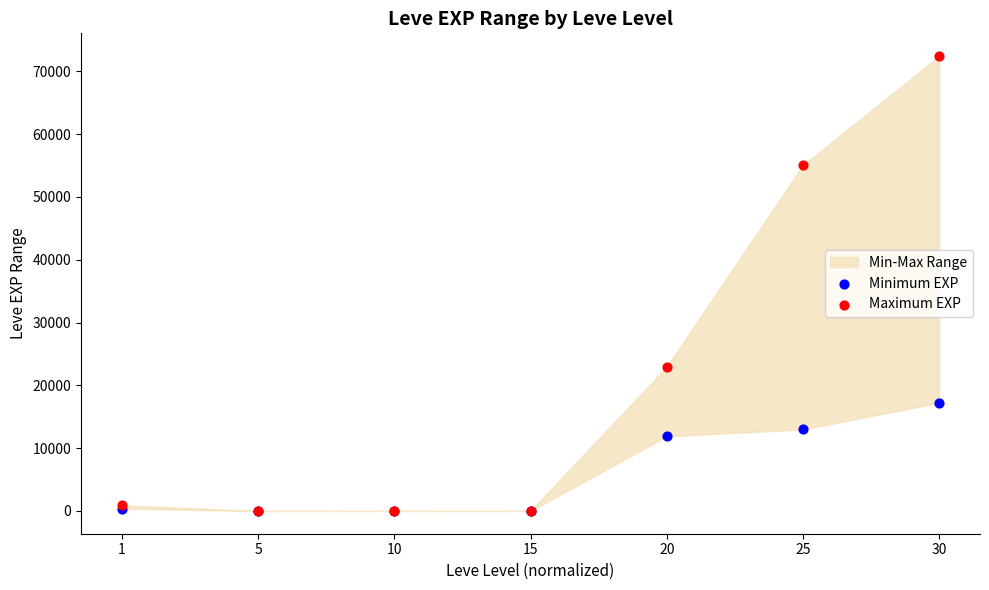

In the Minimum EXP series, what Y value is closest to 8615?

11880